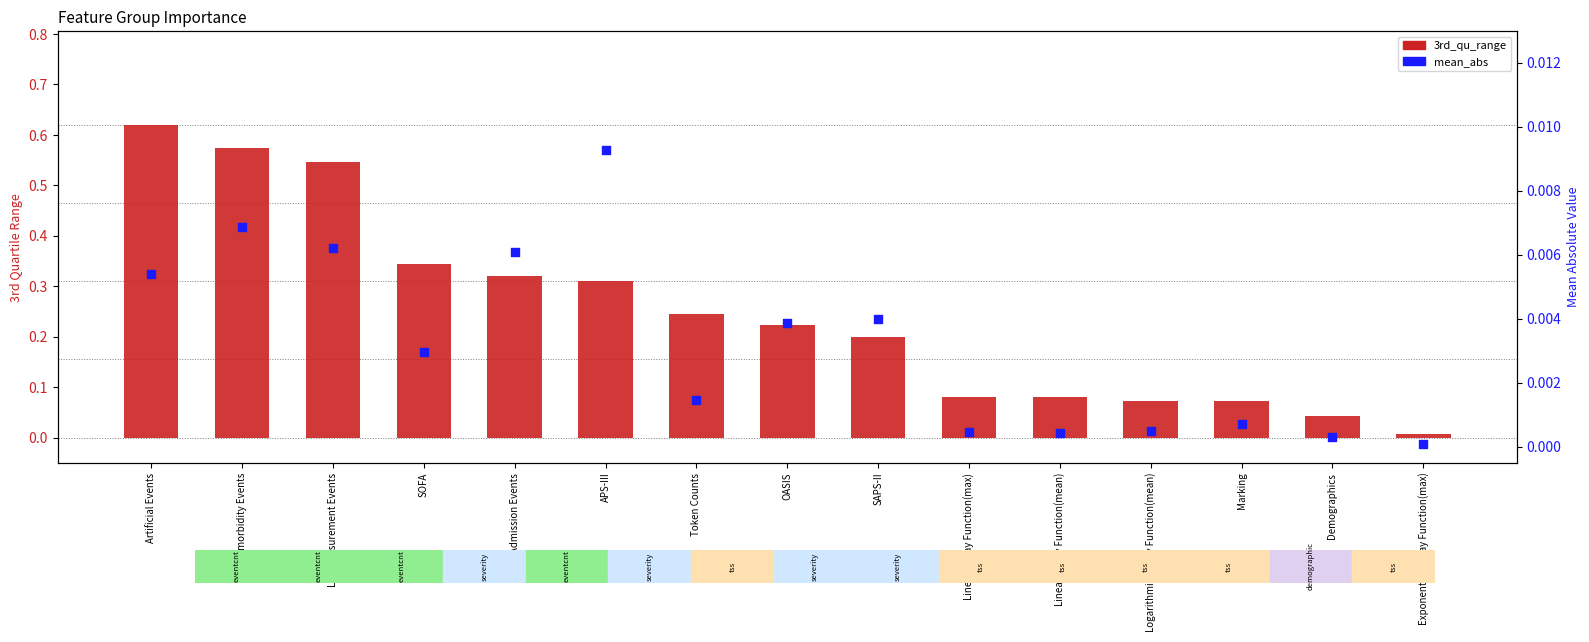

At which category is the sum across all series the highest?

Artificial Events